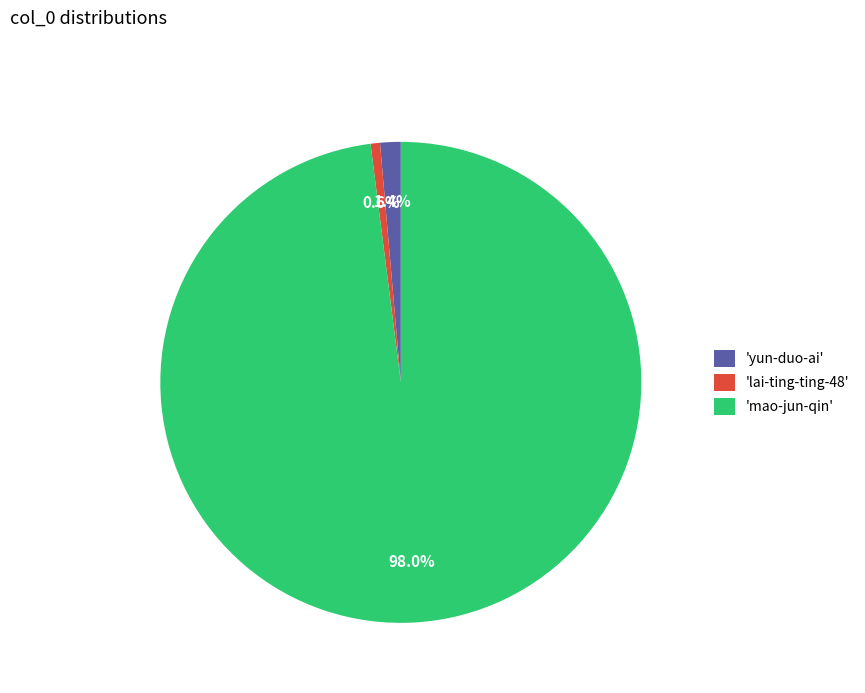

Rank the categories by value from lowest to highest.

'lai-ting-ting-48', 'yun-duo-ai', 'mao-jun-qin'